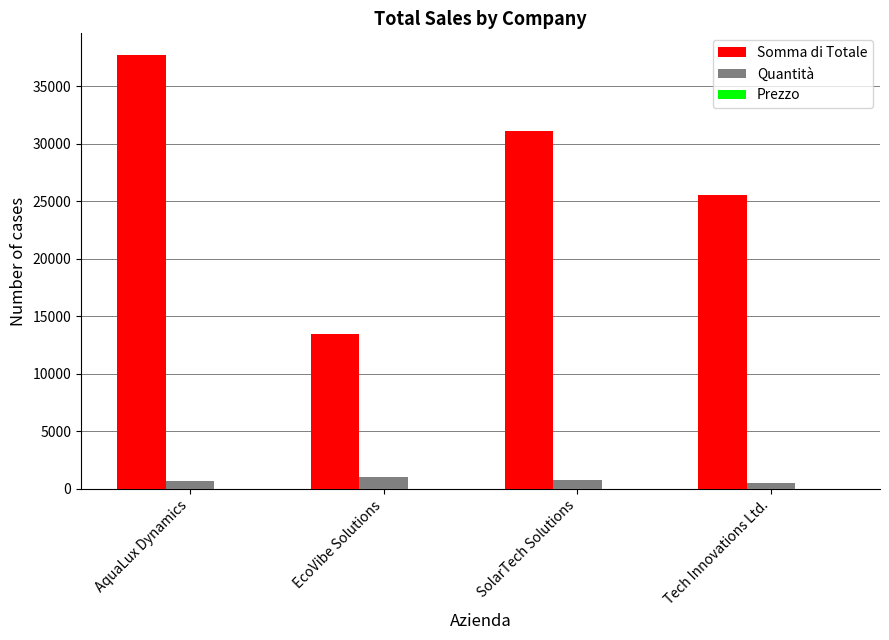

Which series changed the most between EcoVibe Solutions and SolarTech Solutions?

Somma di Totale